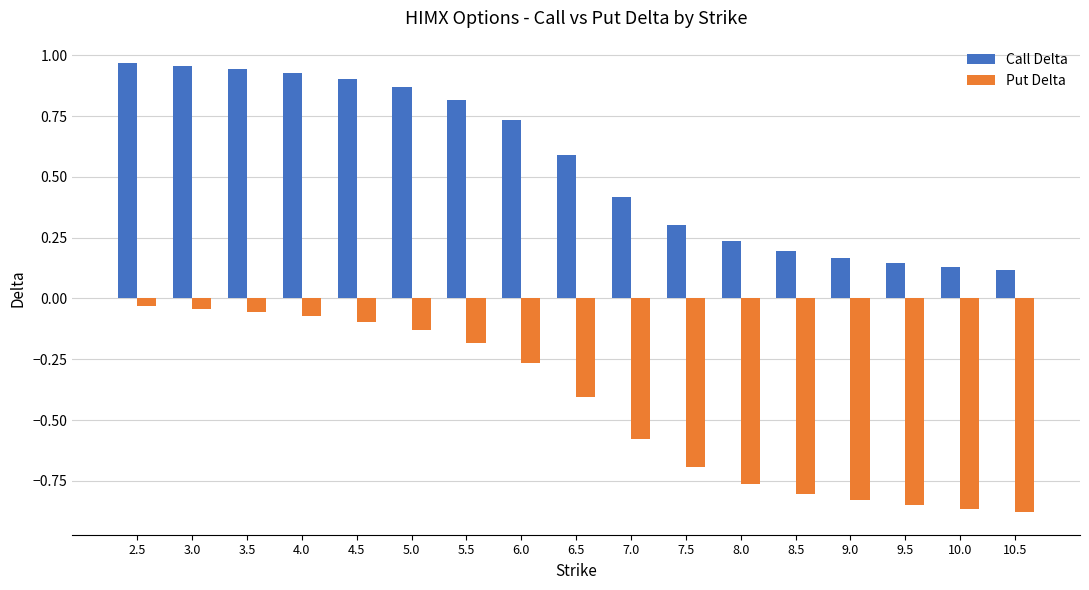

What is the average value of the Put Delta series?

-0.4